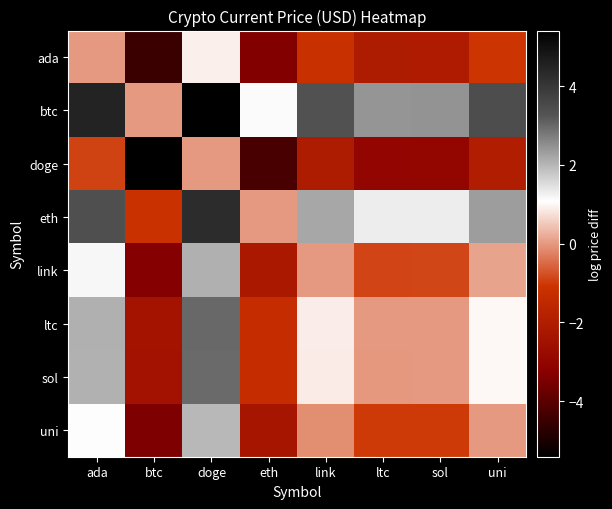

What is the greatest value displayed?

5.4